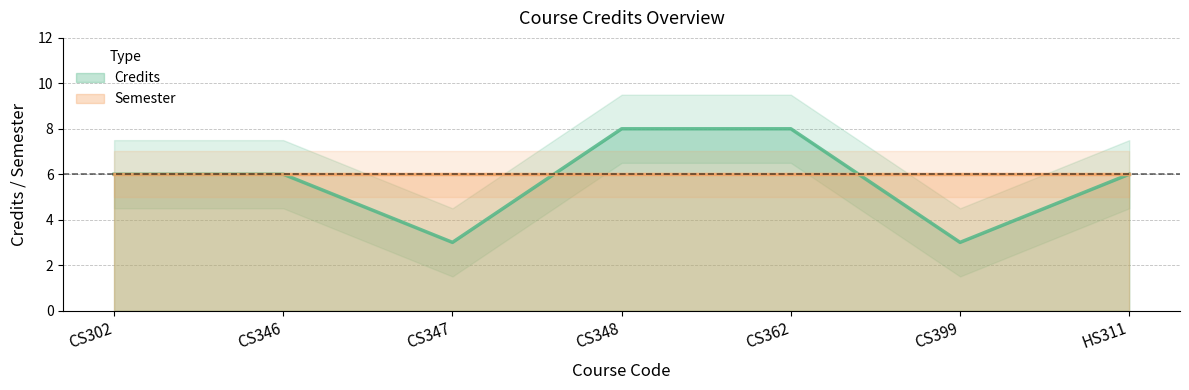

The chart shows a value of 5 at CS348. True or false?

False